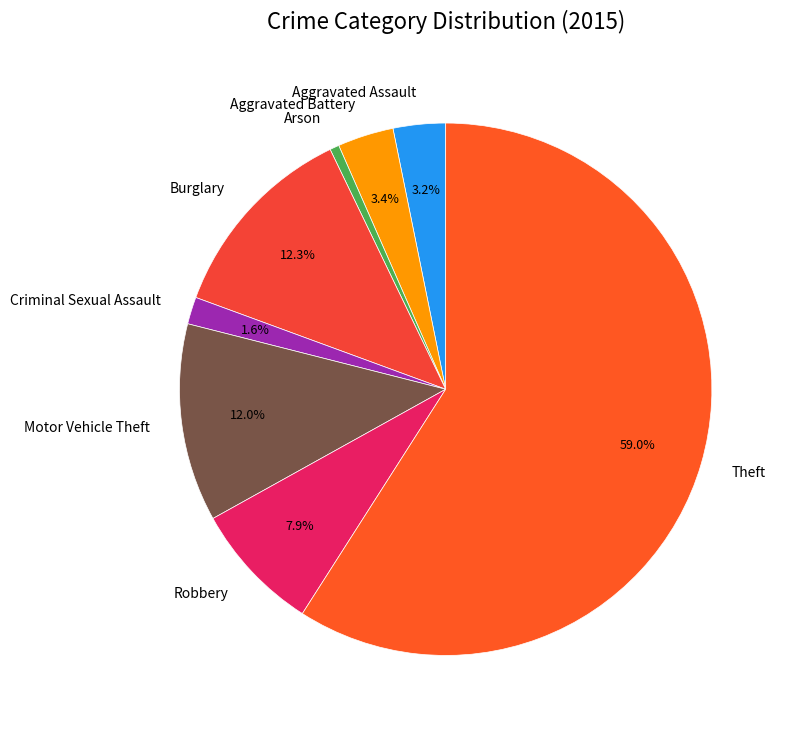

Does Theft account for over 50% of the chart?

Yes